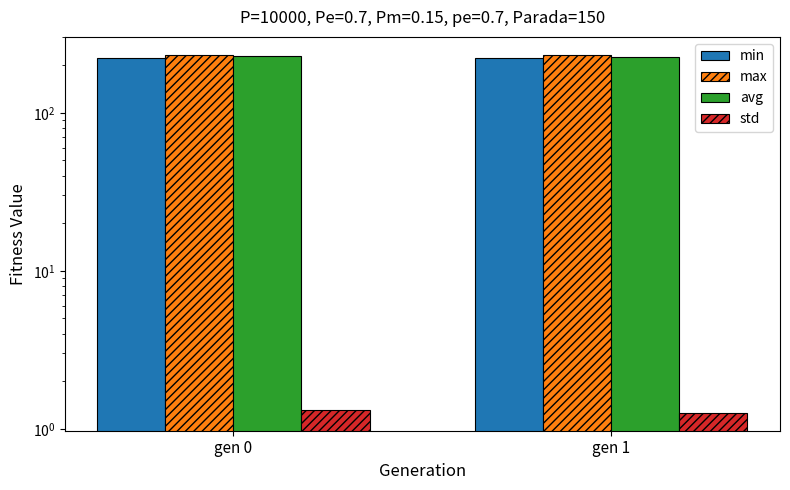

What is the value of the min bar at the 2nd from the left?

221.9